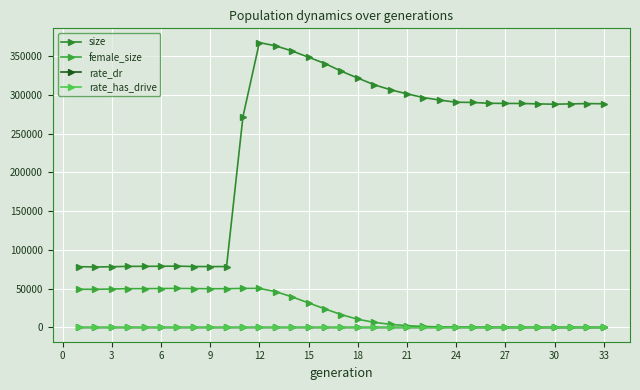

True or false: size and rate_dr cross at least once.

False